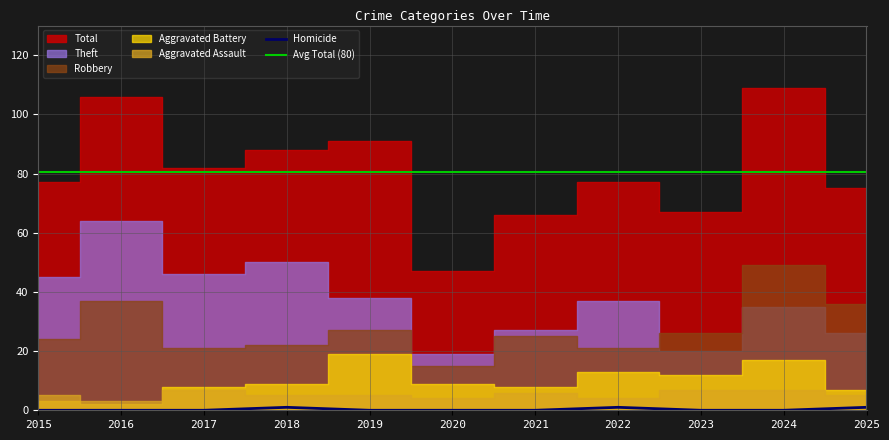

Reading left to right, list all the values displayed in this chart.

Total: 77	106	82	88	91	47	66	77	67	109	75
Robbery: 24	37	21	22	27	15	25	21	26	49	36
Theft: 45	64	46	50	38	19	27	37	20	35	26
Aggravated Battery: 3	2	8	9	19	9	8	13	12	17	7
Aggravated Assault: 5	3	7	5	5	4	6	4	7	7	5
Homicide: 0	0	0	1	0	0	0	1	0	0	1